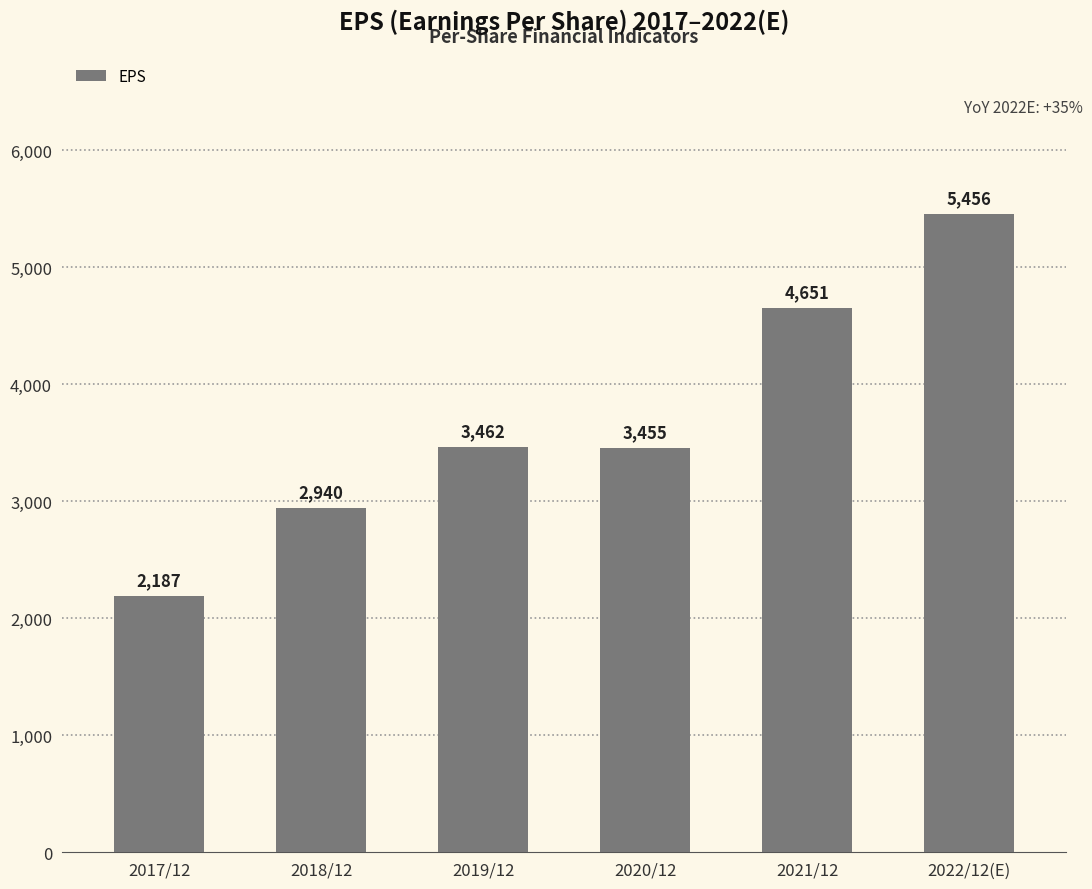

What is the ratio of the value at 2022/12(E) to the value at 2017/12?

2.5